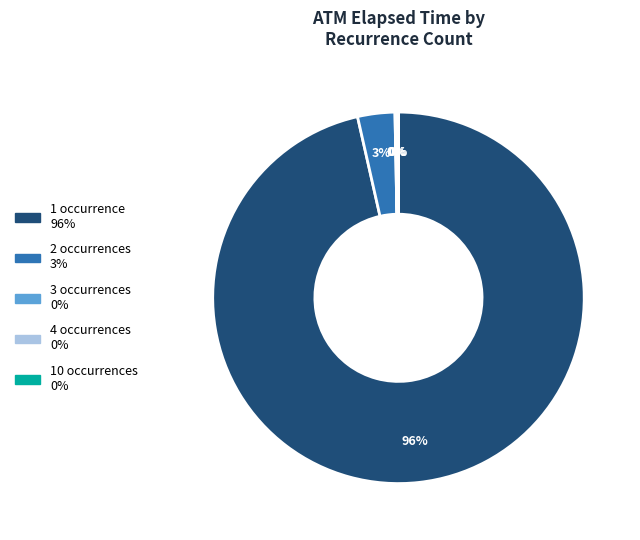

Is there any slice that represents more than half of the pie?

Yes